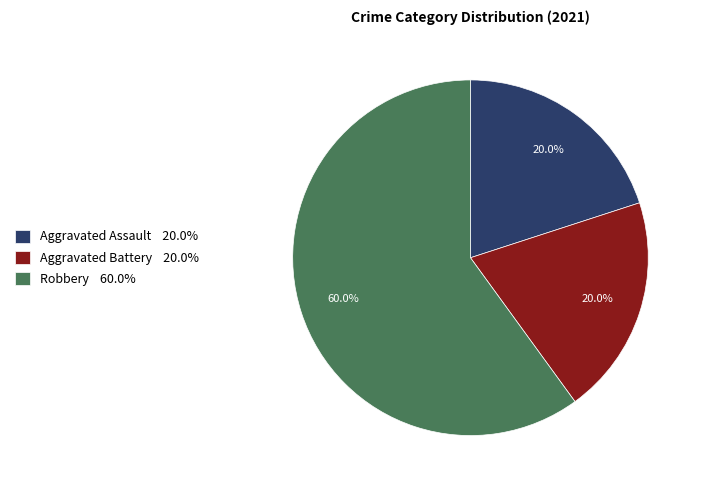

What is the ratio of the value at Aggravated Assault 20.0% to the value at Aggravated Battery 20.0%?

1.0